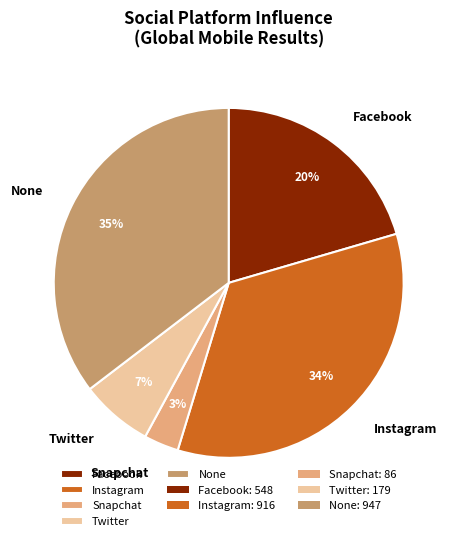

To the nearest percent, what percentage of the pie is Instagram?

34%